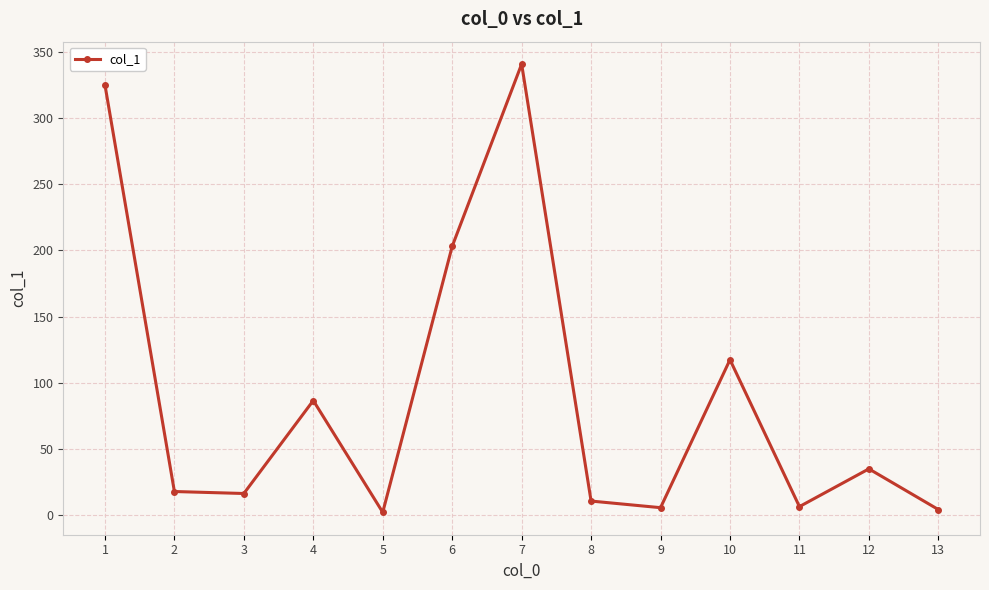

What is the difference between the maximum and minimum values?

338.4